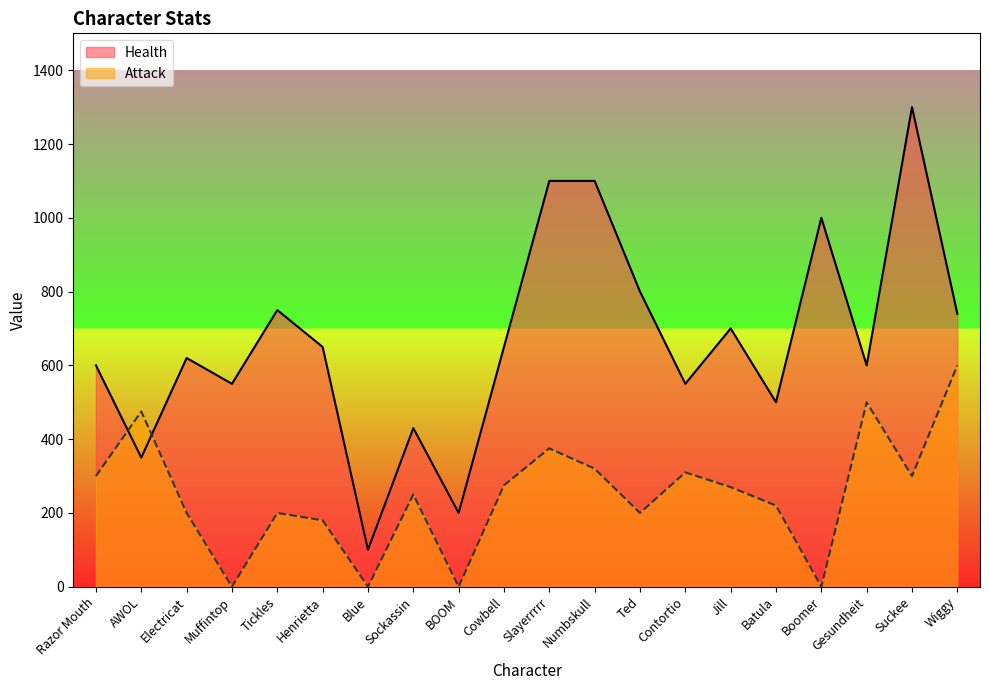

Which series changed the most between Batula and Gesundheit?

Attack